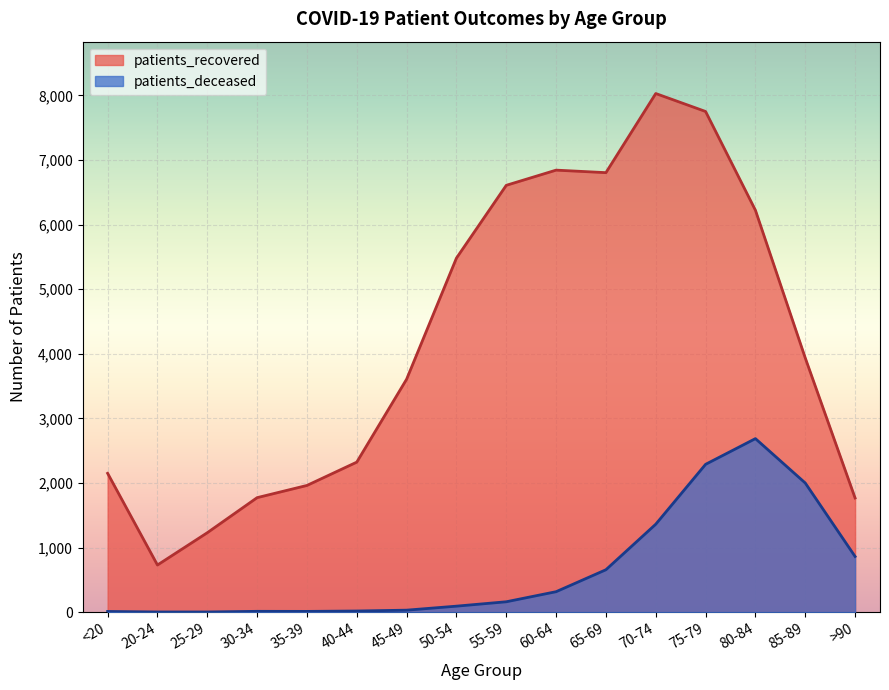

What is the greatest value displayed?

8030